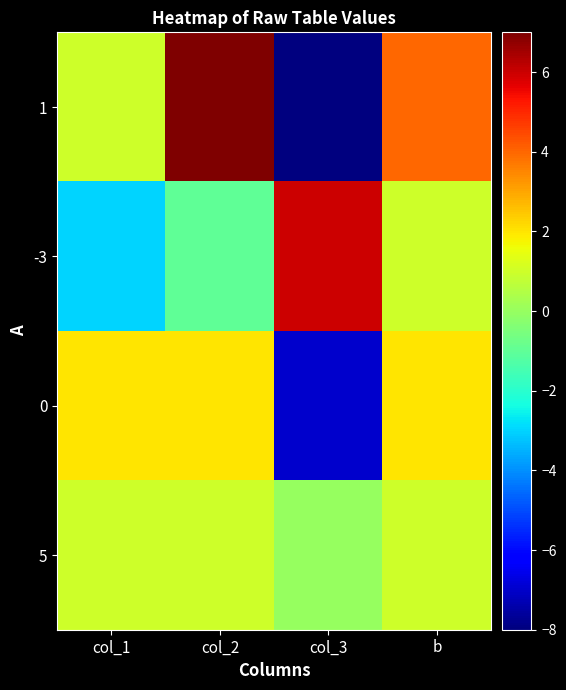

Reading right to left, what are all the values shown in this chart?

1: b=4	col_3=-8	col_2=7	col_1=1
-3: b=1	col_3=6	col_2=-1	col_1=-3
0: b=2	col_3=-7	col_2=2	col_1=2
5: b=1	col_3=0	col_2=1	col_1=1